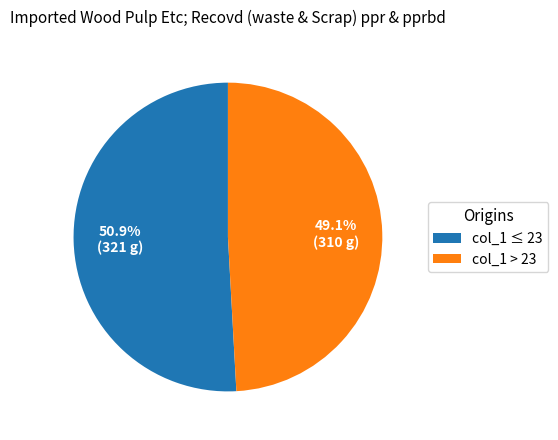

What percentage is NOT represented by col_1 ≤ 23?

49.1%